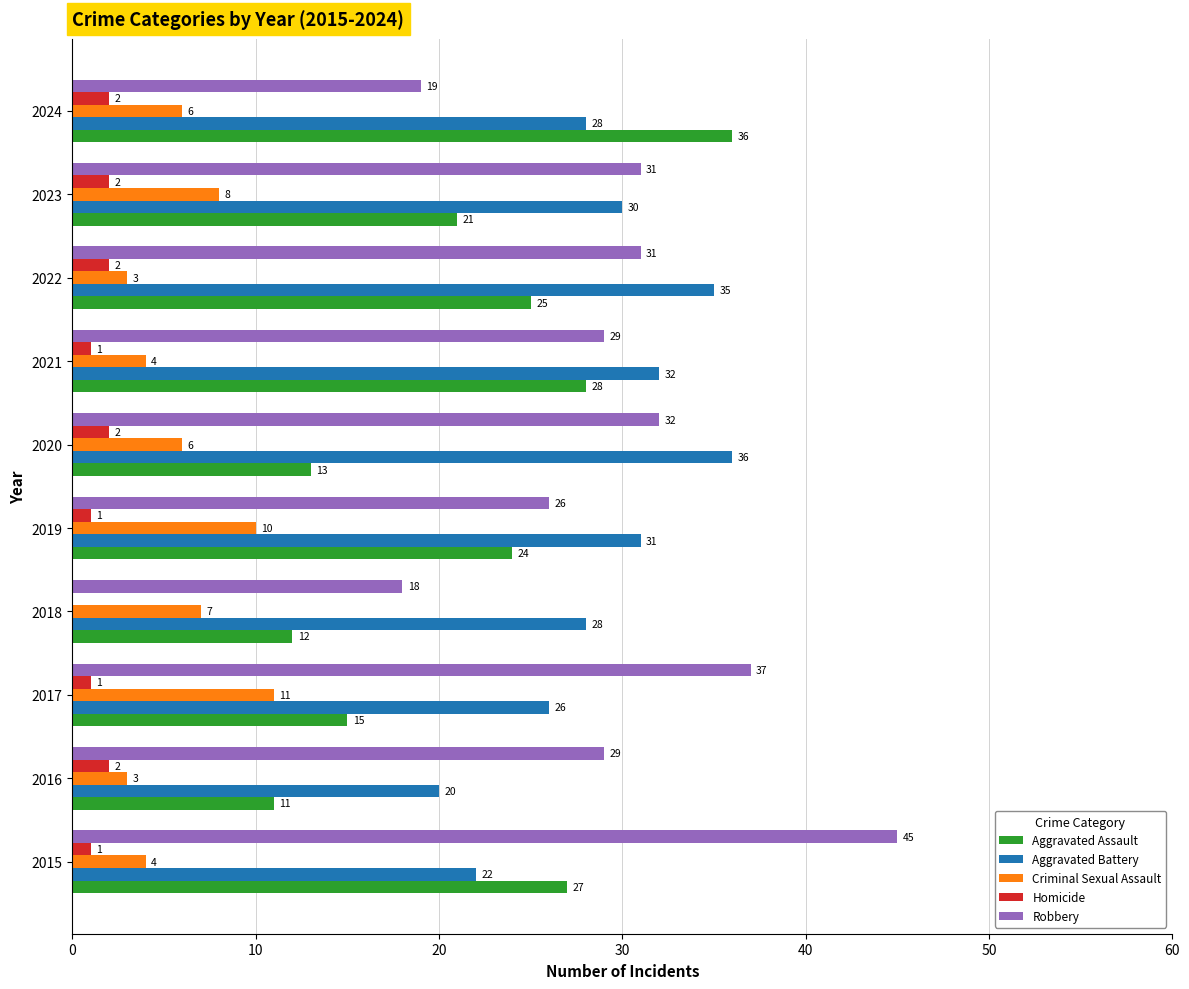

What is the sum of all Robbery values?

297